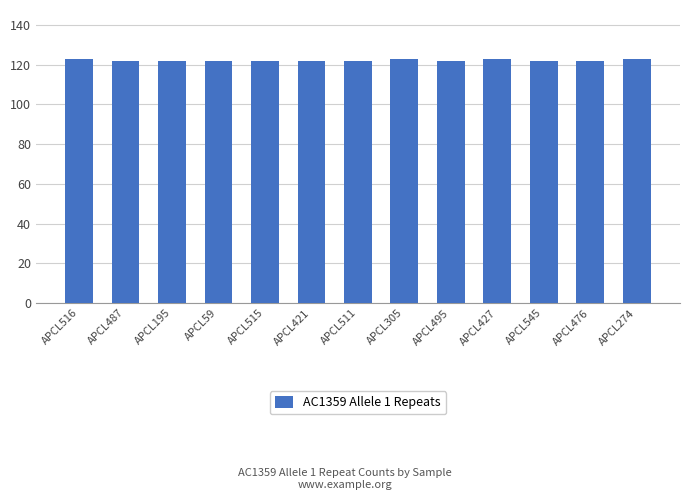

What position from the left is APCL487?

2